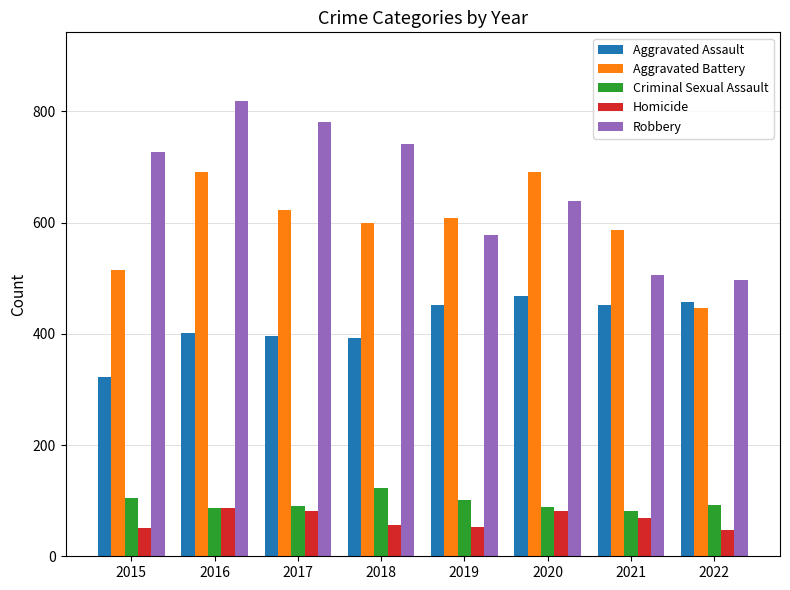

What is the value of the Aggravated Assault bar at the 6th from the left?

468